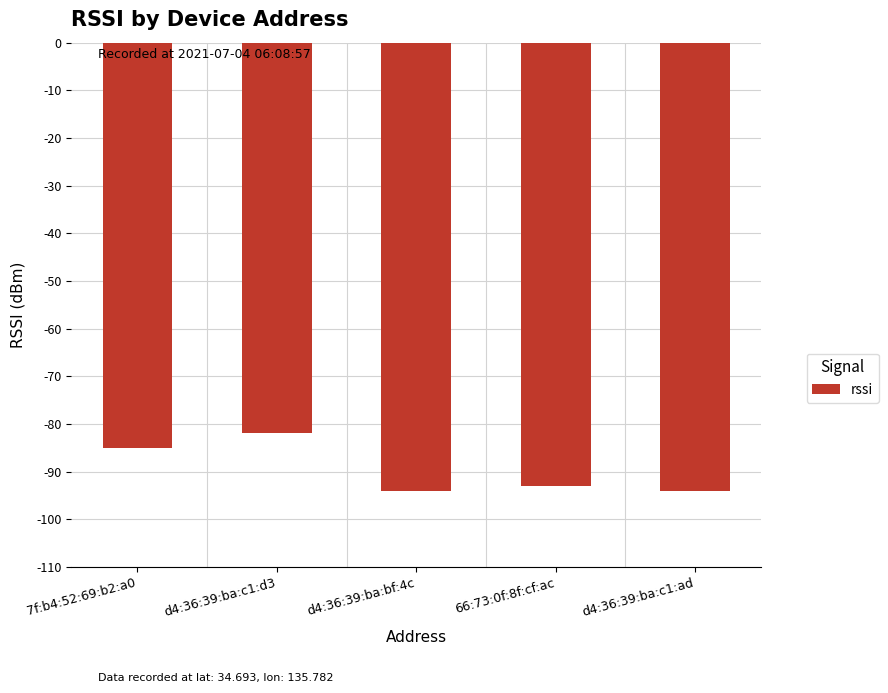

What is the change in value from d4:36:39:ba:c1:d3 to d4:36:39:ba:c1:ad?

-12